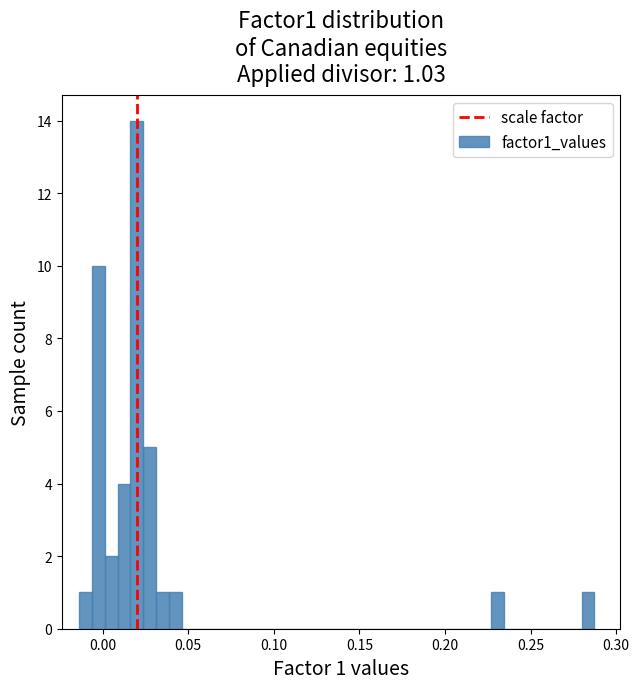

Around what value on the x-axis is the tallest bar? Give the approximate position of its centre, as read against the axis.

0.020